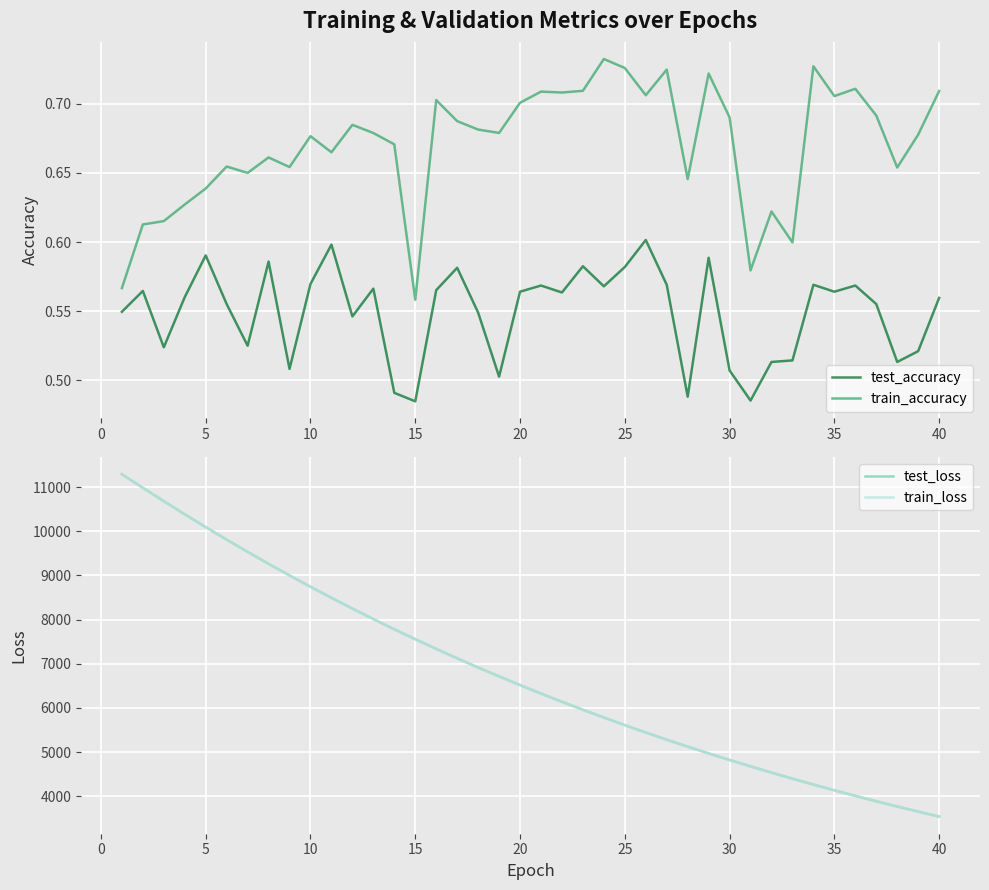

What is the smallest value displayed?

0.5